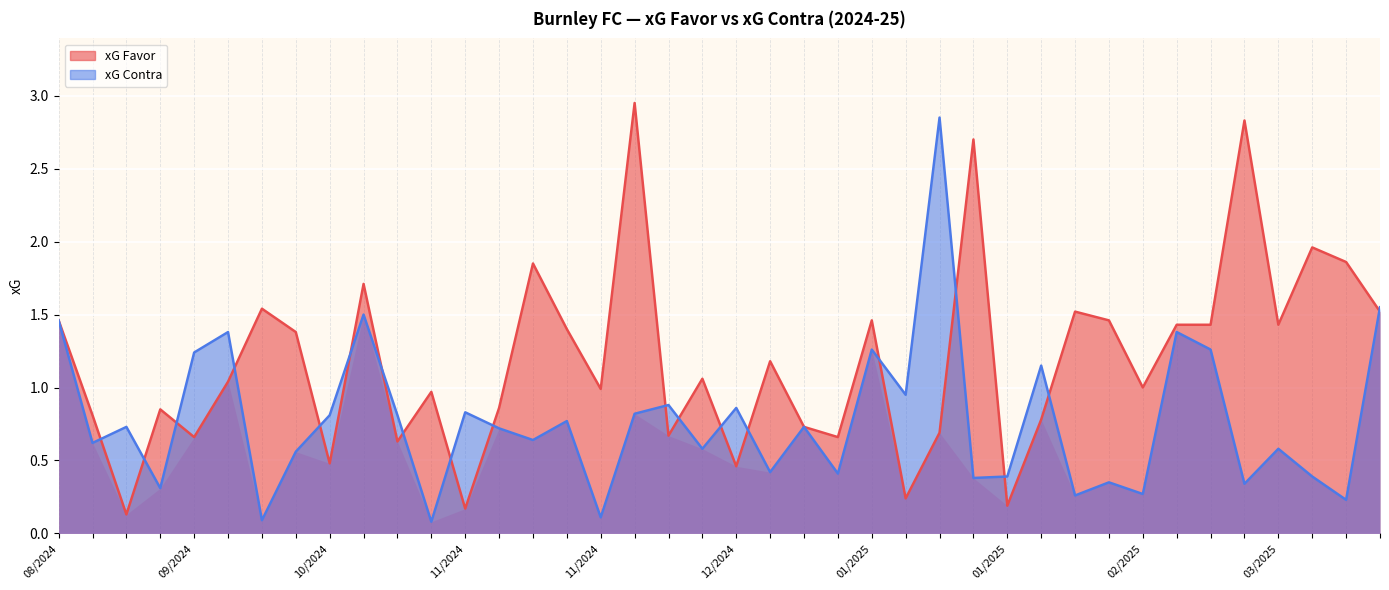

What is the smallest value displayed?

0.1